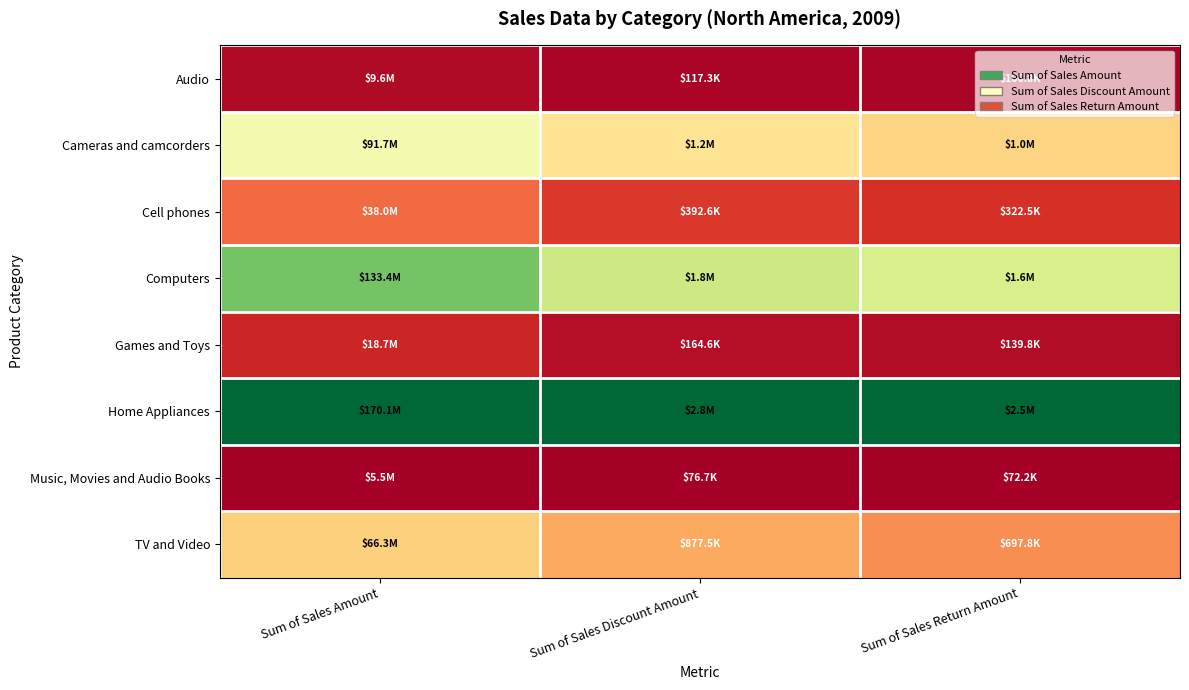

Between Sum of Sales Amount and Sum of Sales Return Amount, which is larger?

Sum of Sales Amount